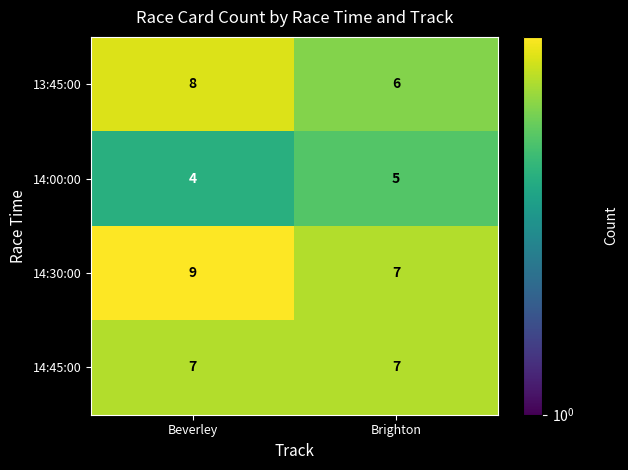

What is the maximum value for 13:45:00?

8